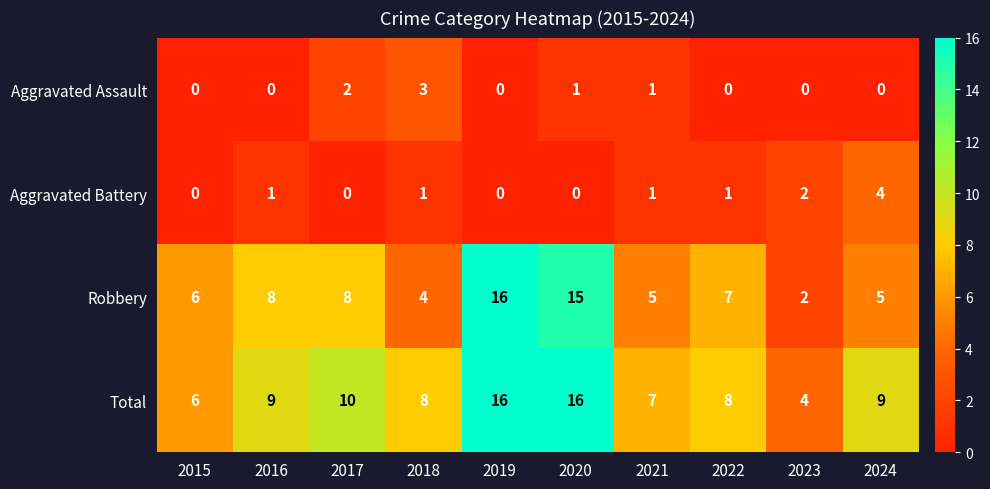

Which series has the largest total across all categories?

Total